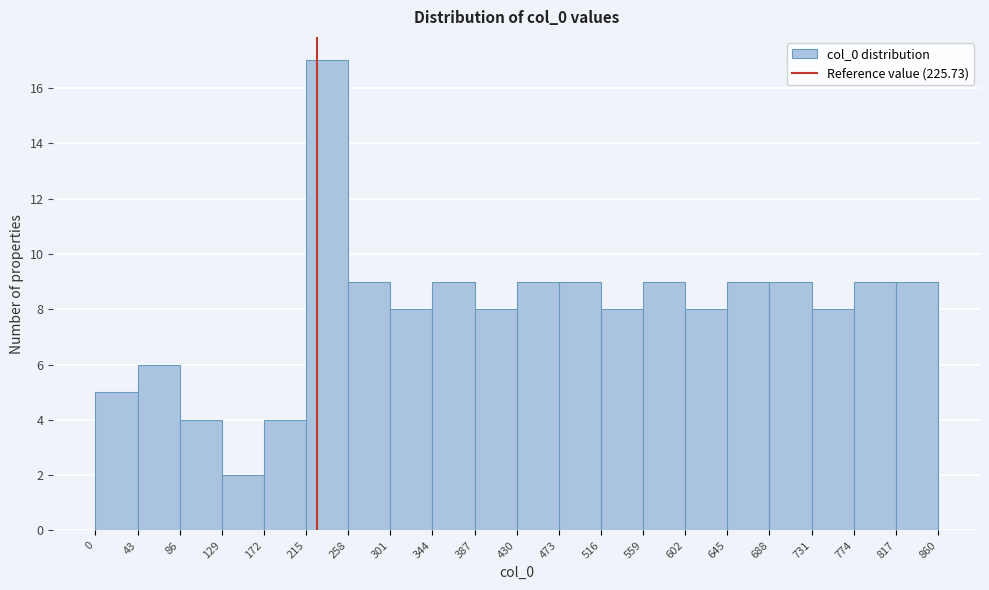

Reading left to right, transcribe this chart: for each bar, give the range it covers on the x-axis and its height. The values are not printed on the chart, so give them approximately, as read against the axis.

0 to 43: 5
43 to 86: 6
86 to 129: 4
129 to 172: 2
172 to 215: 4
215 to 258: 17
258 to 301: 9
301 to 344: 8
344 to 387: 9
387 to 430: 8
430 to 473: 9
473 to 516: 9
516 to 559: 8
559 to 602: 9
602 to 645: 8
645 to 688: 9
688 to 731: 9
731 to 774: 8
774 to 817: 9
817 to 860: 9